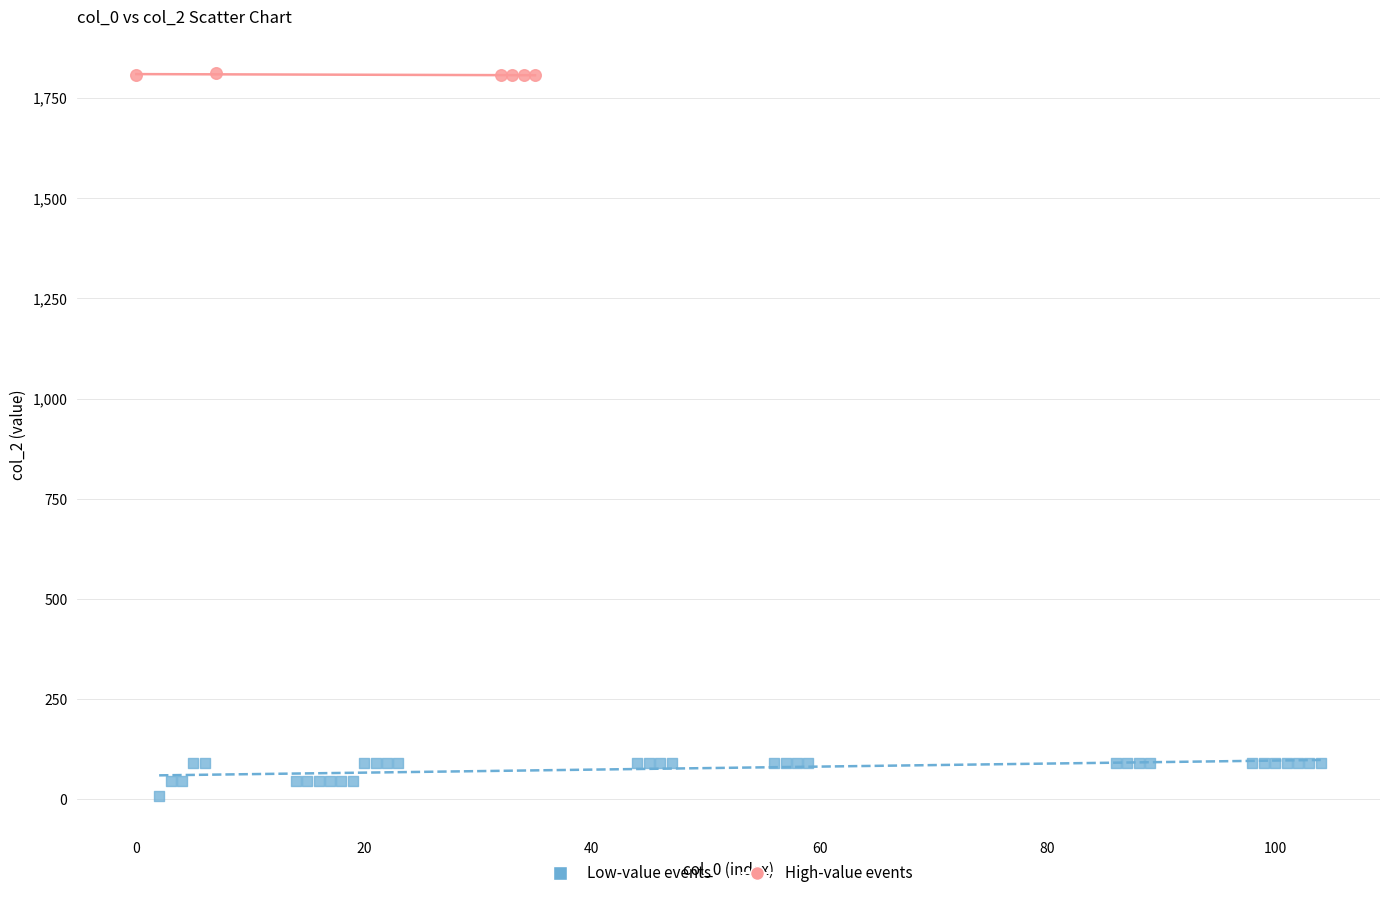

Which series reaches the minimum Y coordinate?

Low-value events